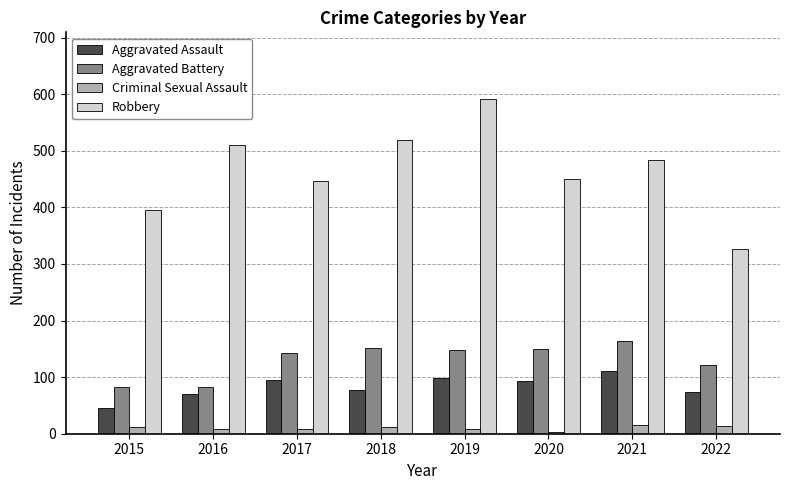

What is the total value across all series at 2020?

697